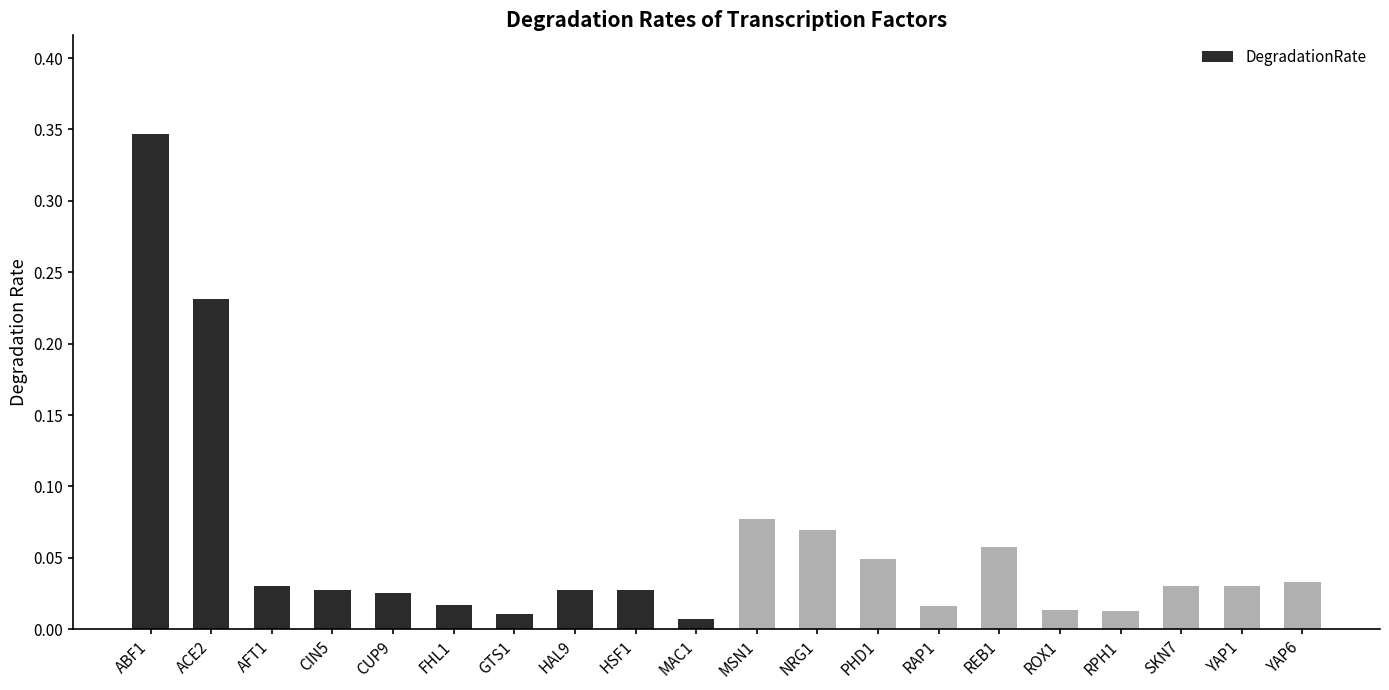

What is the label of the 12th bar from the left?

NRG1